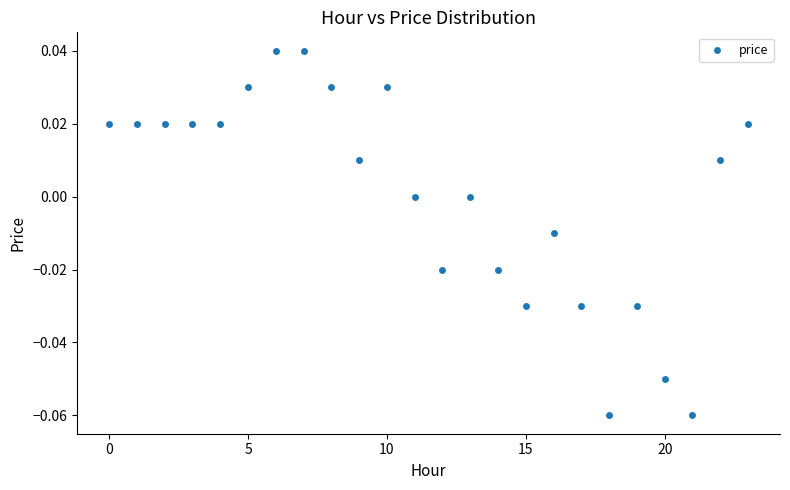

How many points are shown in the scatter plot?

24